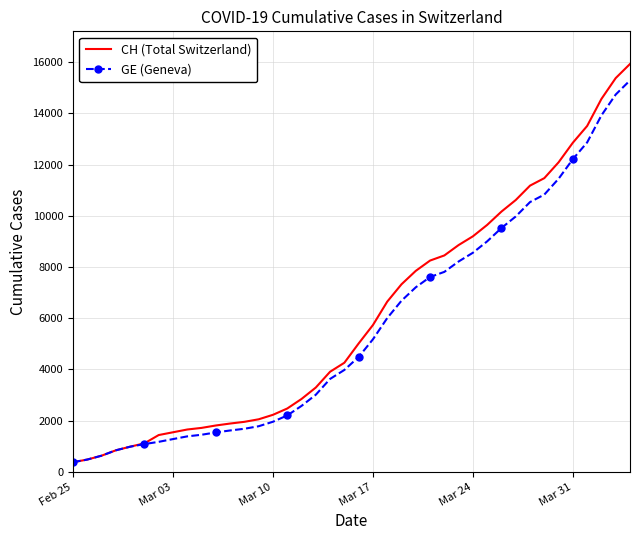

Which series has the widest spread of values?

CH (Total Switzerland)